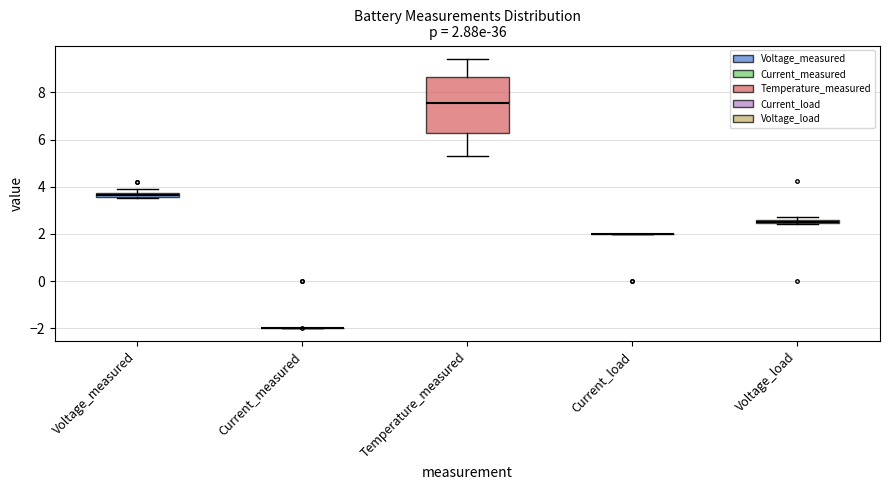

Which box is the tallest, from its lower edge to its upper edge?

Temperature_measured